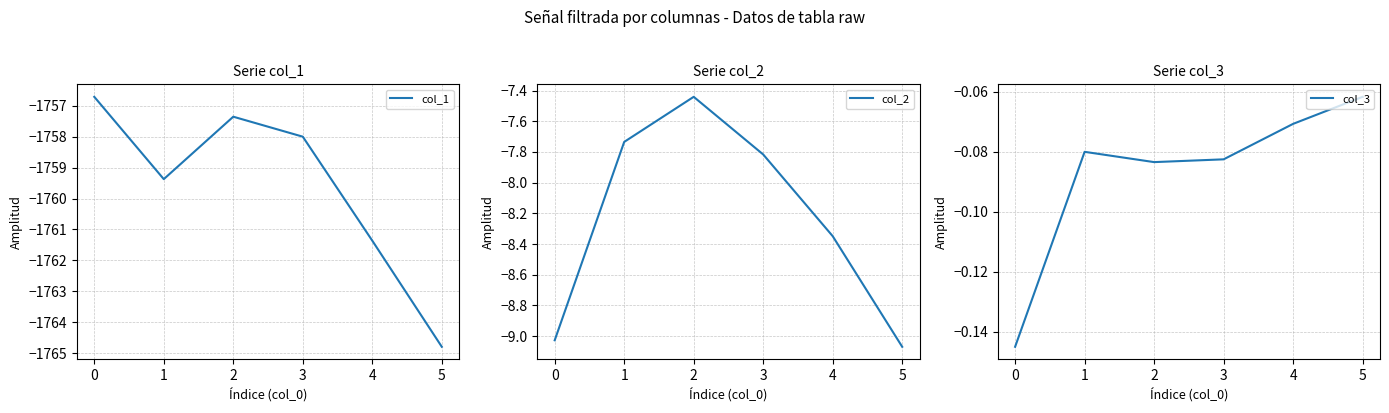

True or false: col_1 has a value of -1764.8 at 5.

True